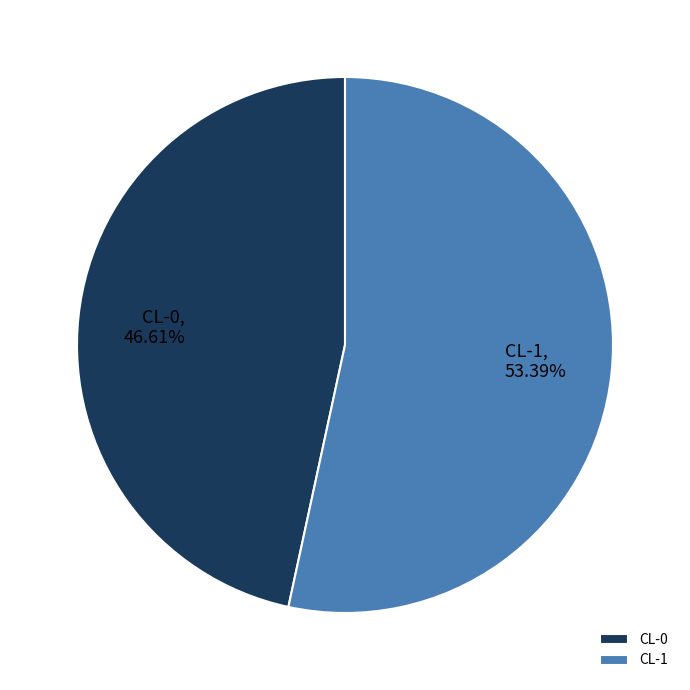

What is the majority slice?

CL-1